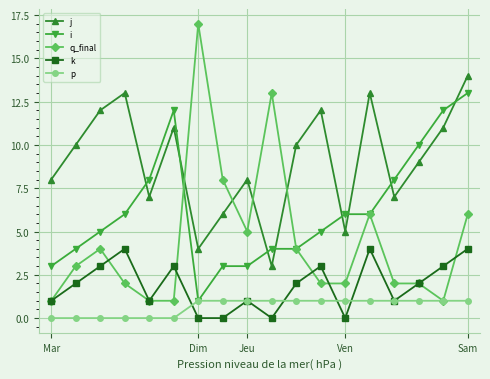

How many distinct data groups are displayed?

5